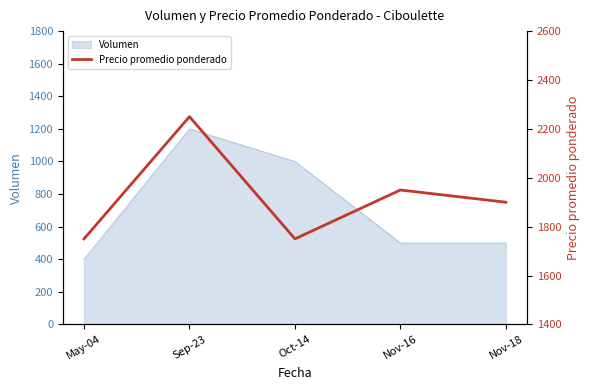

How many categories are shown in the chart?

5